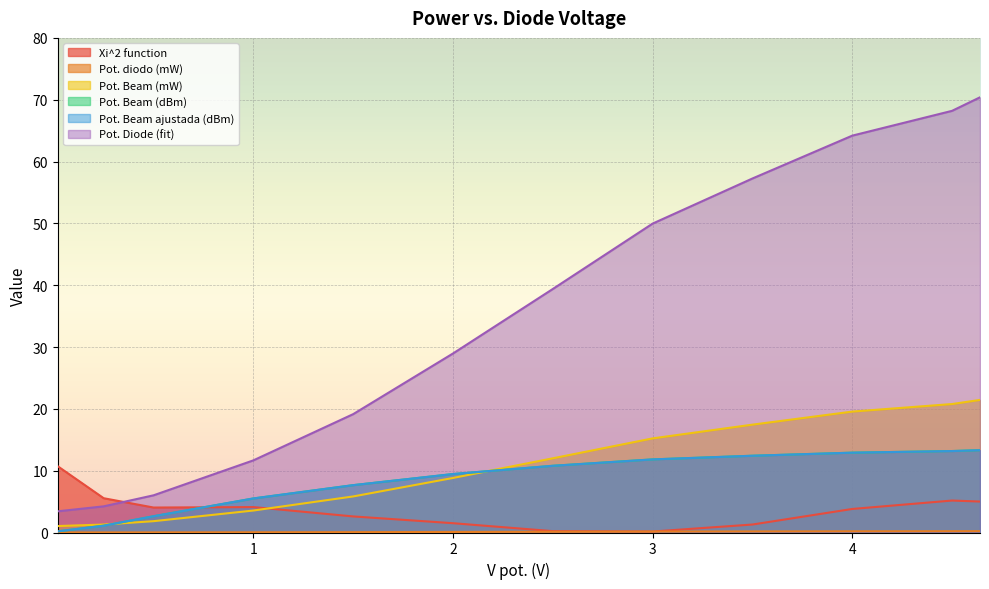

Where is Pot. Diode (fit) nearest to the value 36?

2.5